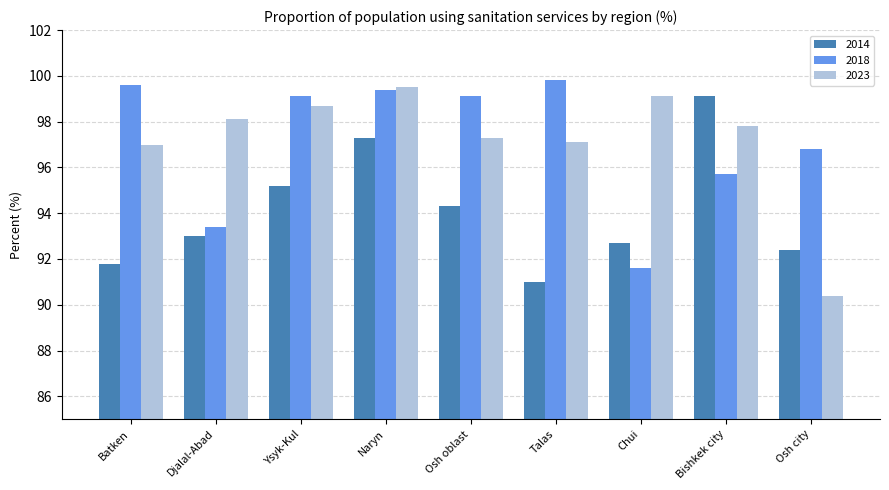

The value of 2014 at Naryn is 97.3. True or false?

True